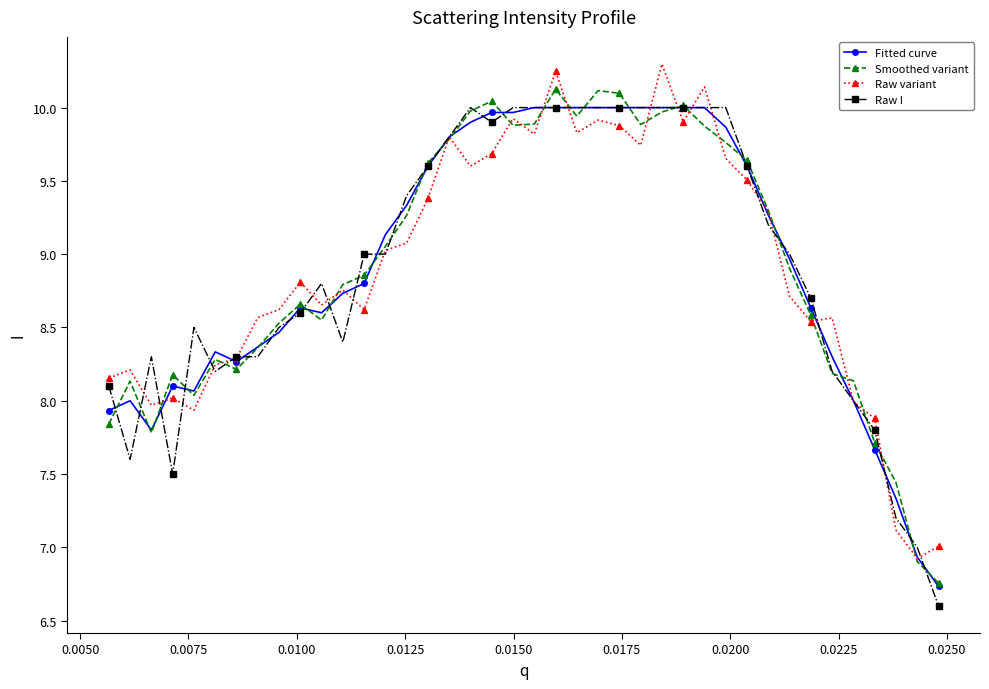

In Raw variant, how many points are higher than both neighbors (excluding endpoints)?

11